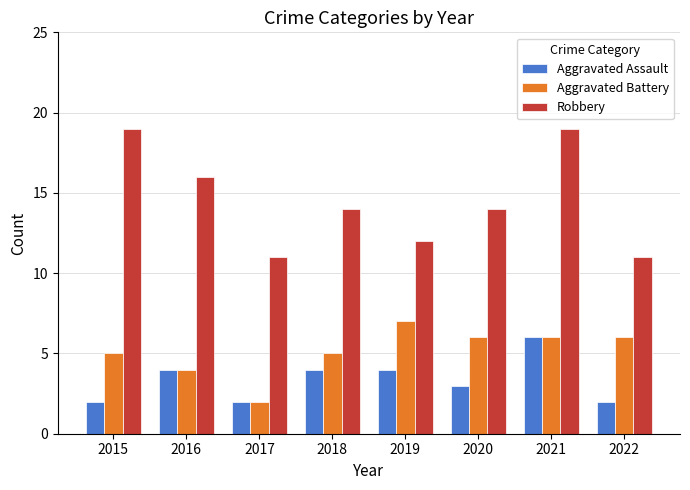

Which category has the highest value in the Aggravated Assault series?

2021